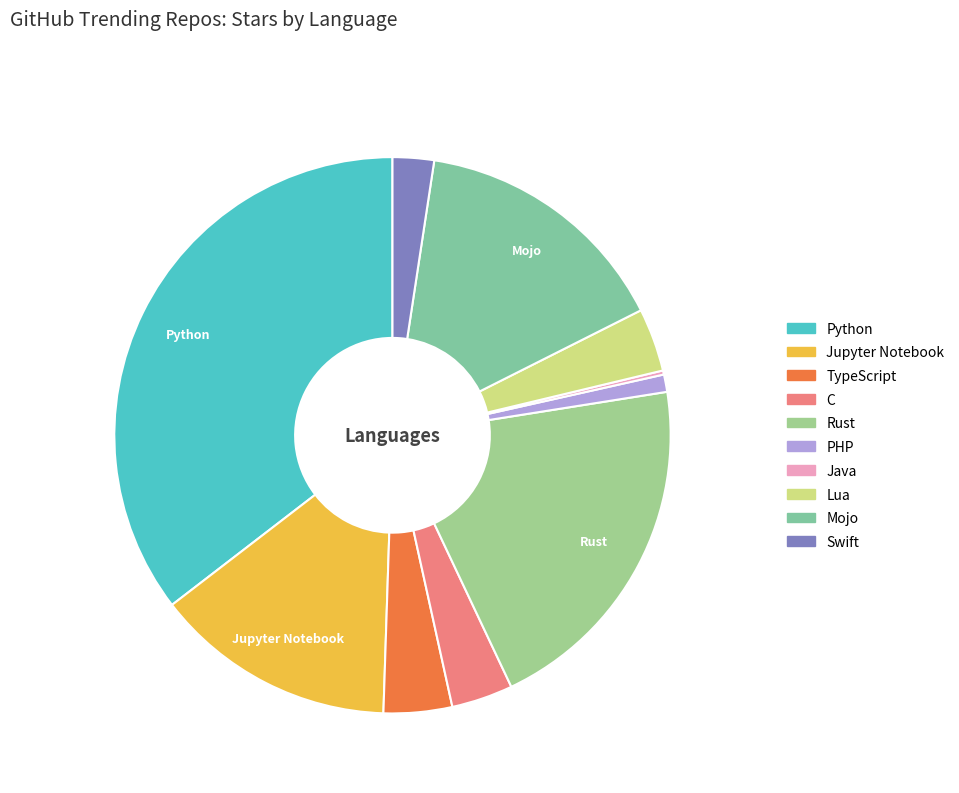

Does PHP account for over 50% of the chart?

No